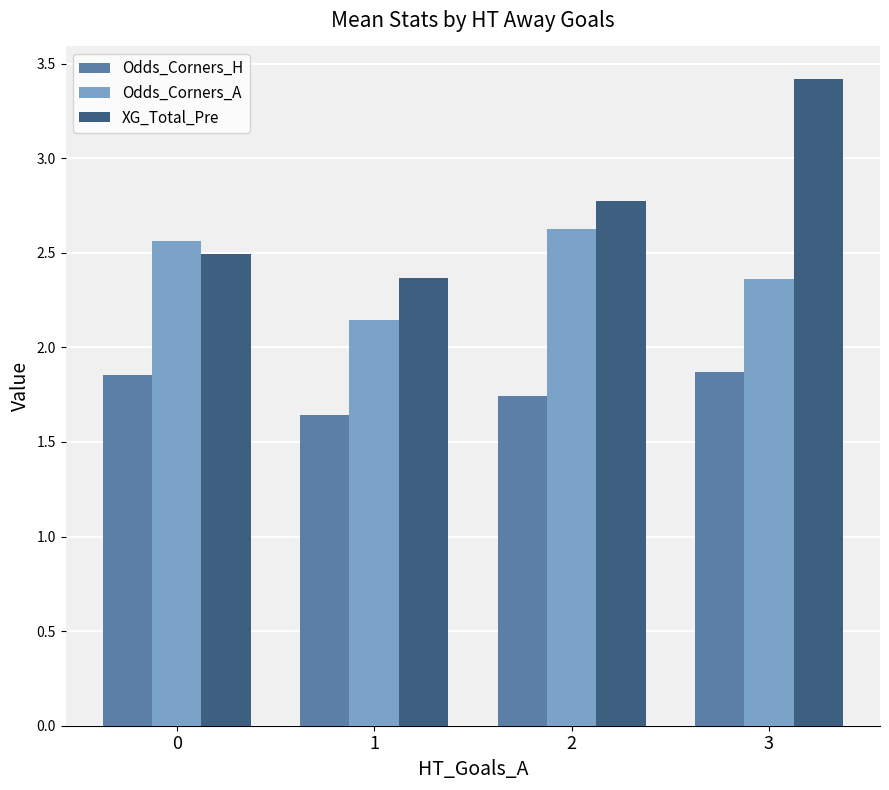

Is it true that Odds_Corners_H equals 2.6 at 0?

False